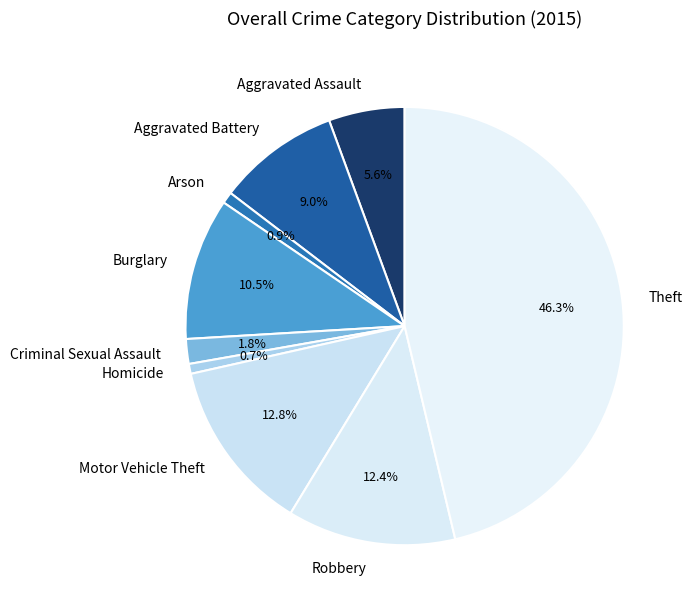

Which slice is the largest?

Theft